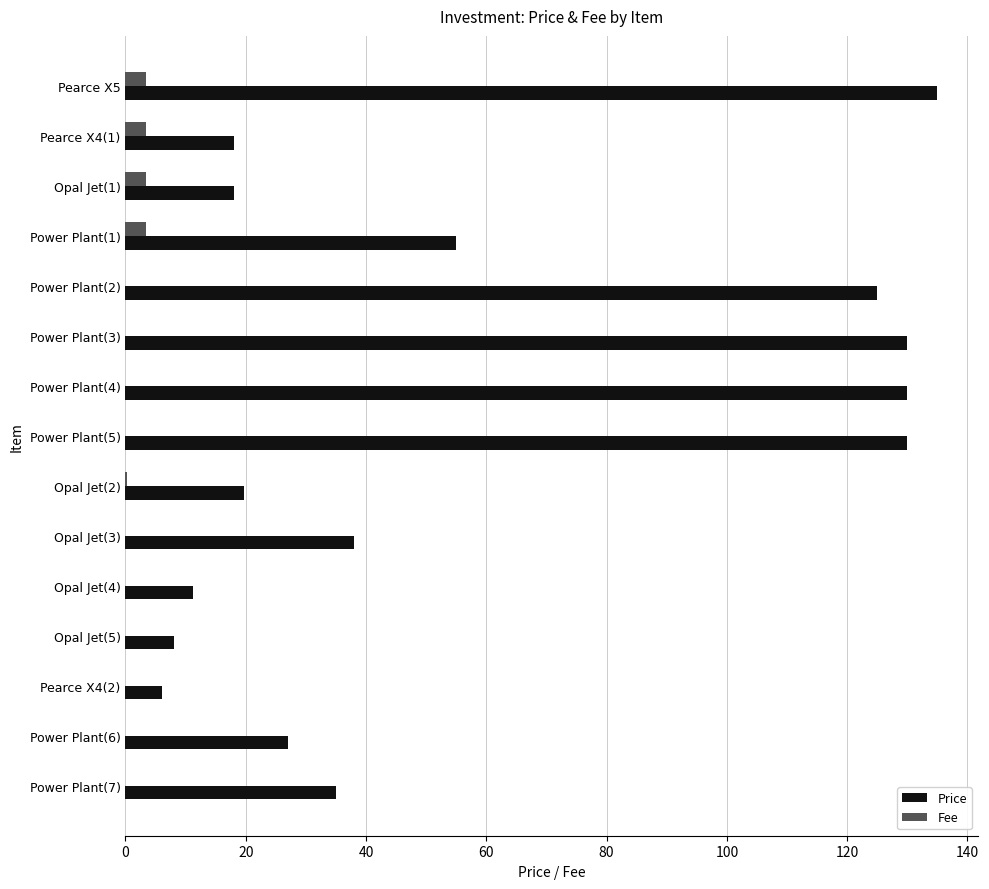

How many distinct data groups are displayed?

2